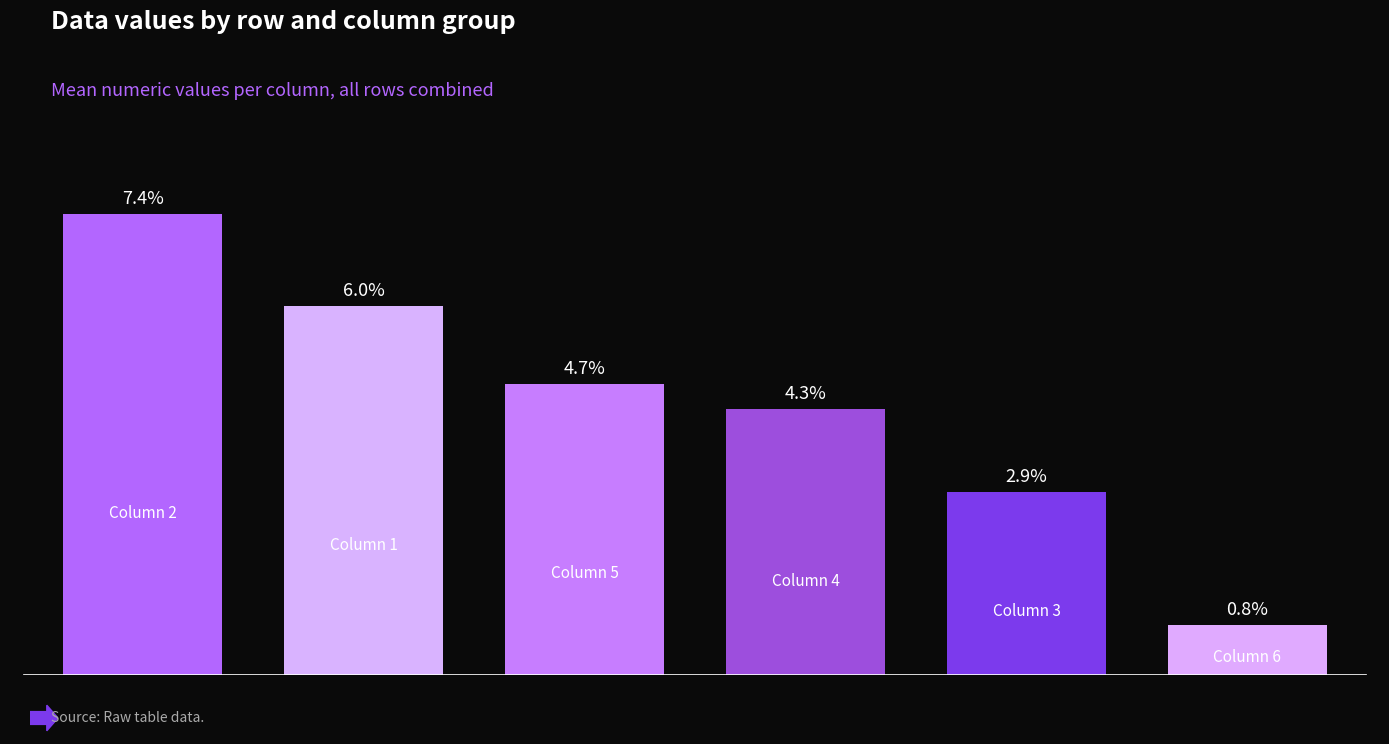

List the series in order of their peak value, highest first.

col_2, col_1, col_5, col_4, col_3, col_6